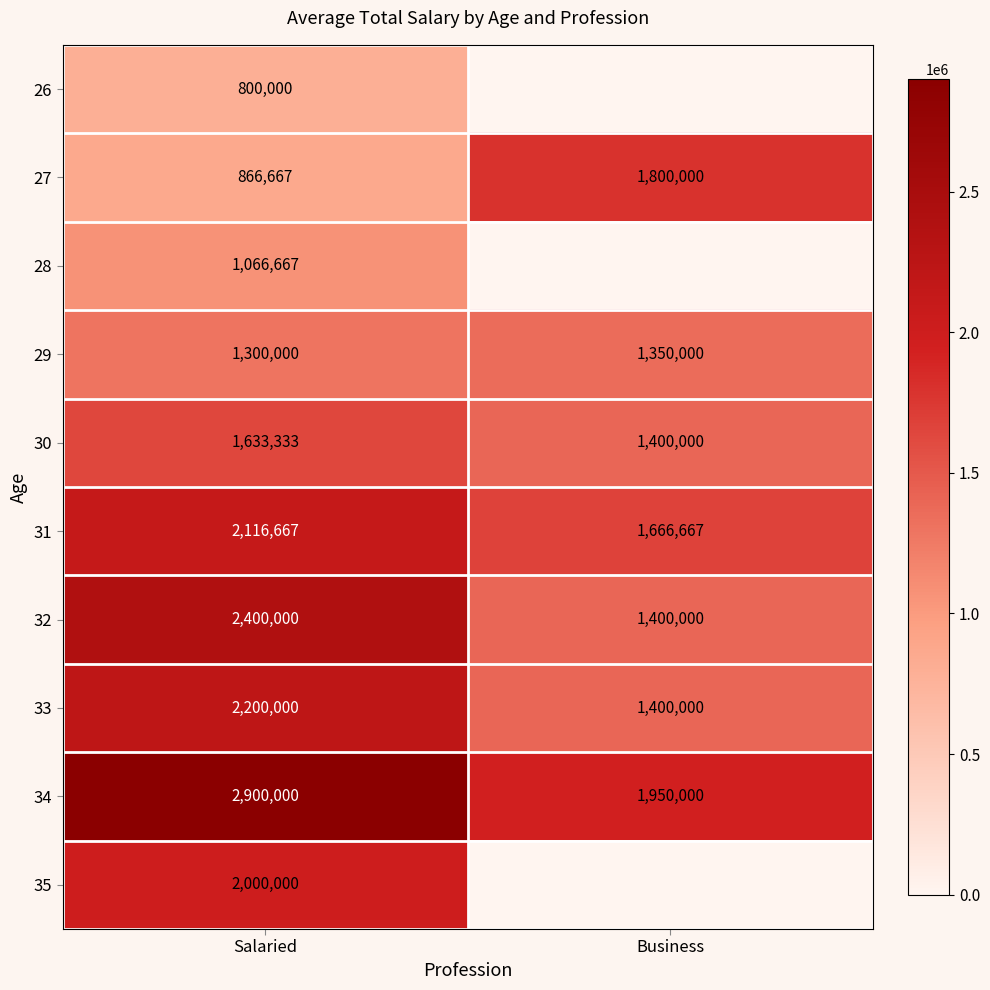

What is the difference between the maximum and minimum values in the 34 series?

950000